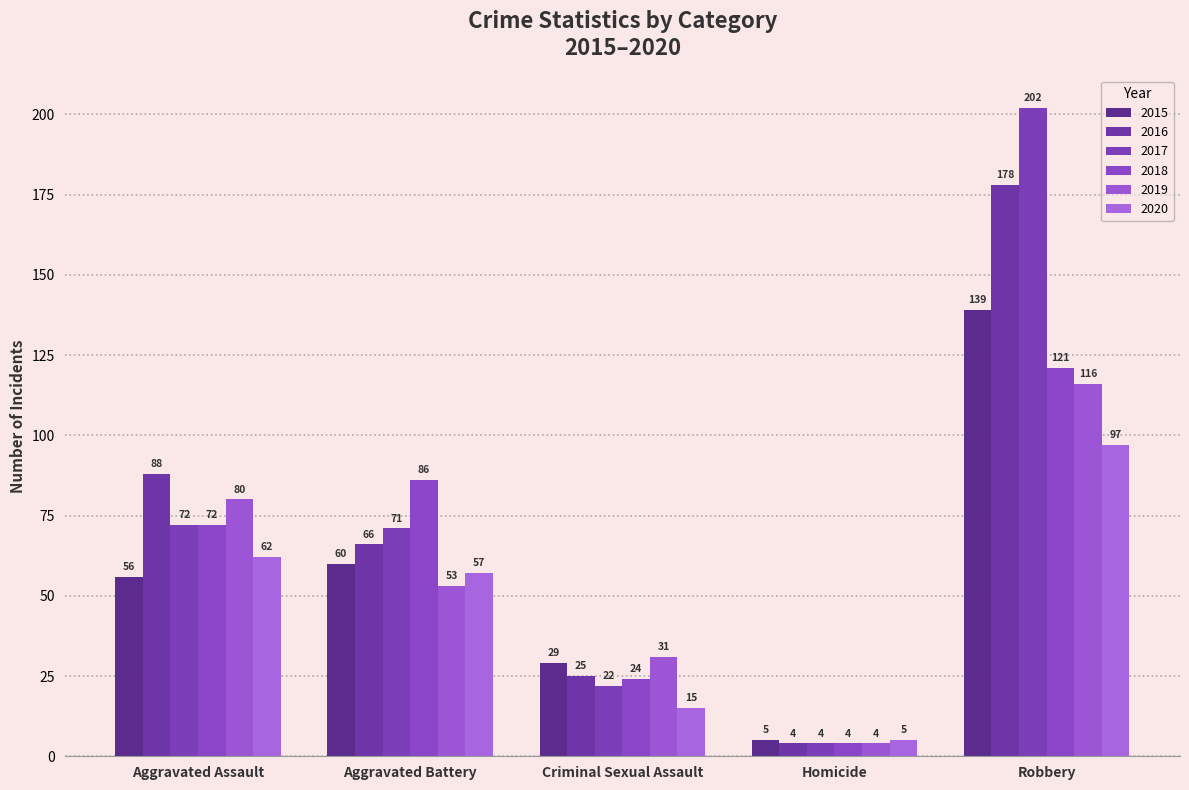

What is the label of the 3rd bar from the left?

Criminal Sexual Assault